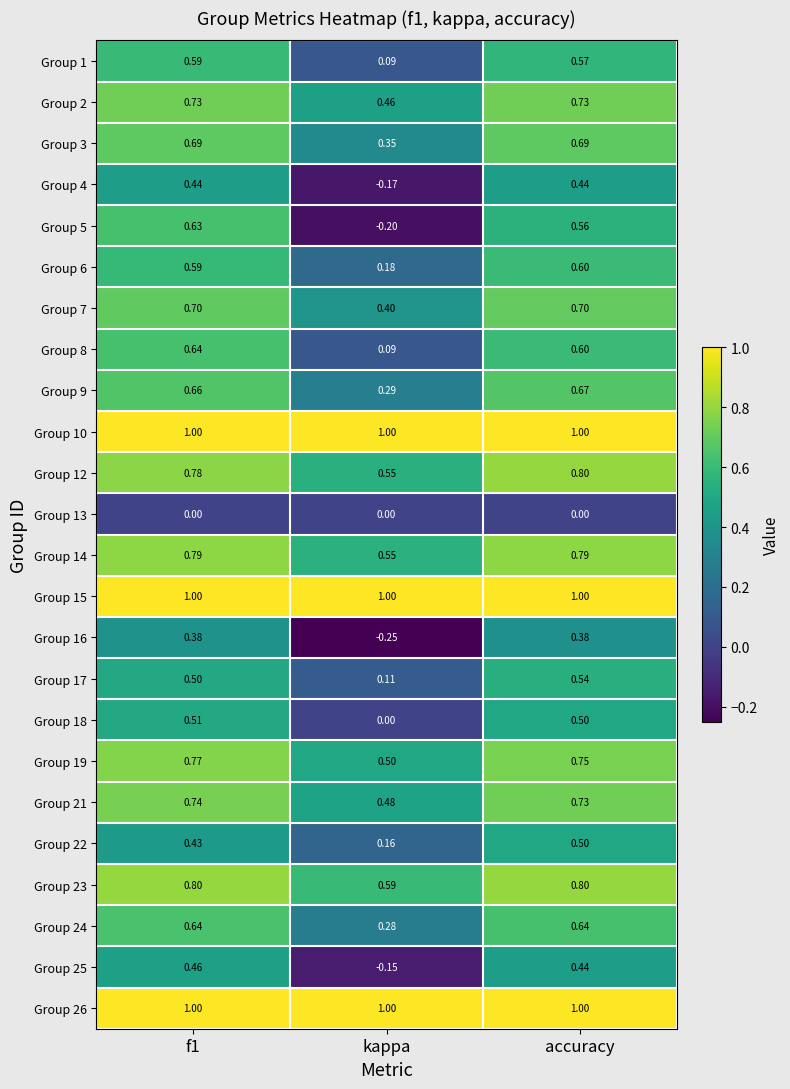

Rank the series by their maximum value, from lowest to highest.

Group 13, Group 16, Group 4, Group 25, Group 22, Group 18, Group 17, Group 1, Group 6, Group 5, Group 8, Group 24, Group 9, Group 3, Group 7, Group 2, Group 21, Group 19, Group 14, Group 12, Group 23, Group 10, Group 15, Group 26